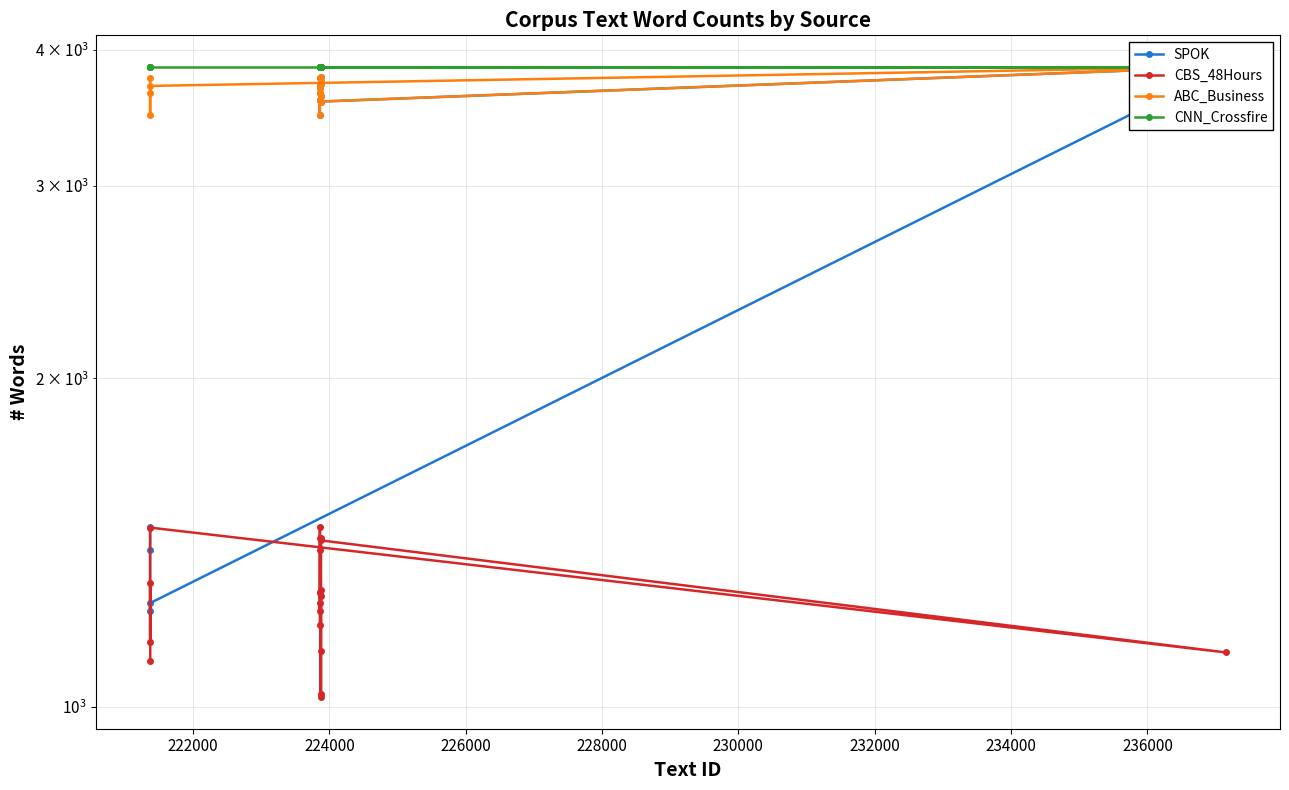

The ABC_Business series shows 2027 at 238000. True or false?

False